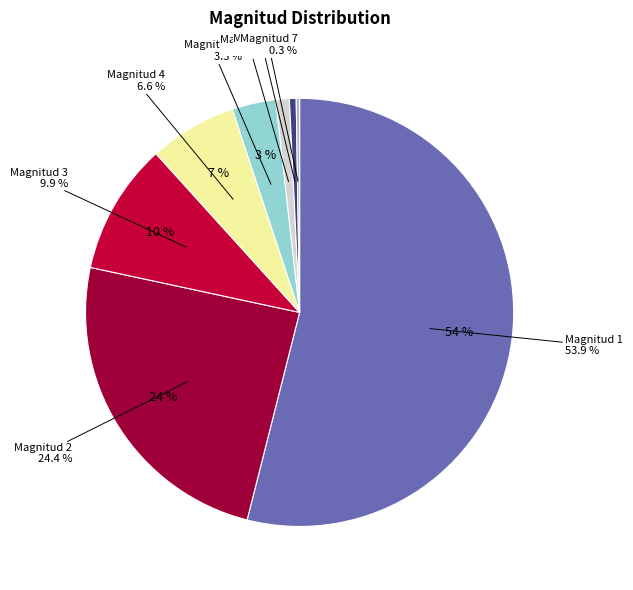

Is it true that 2 is 34% of the pie?

False